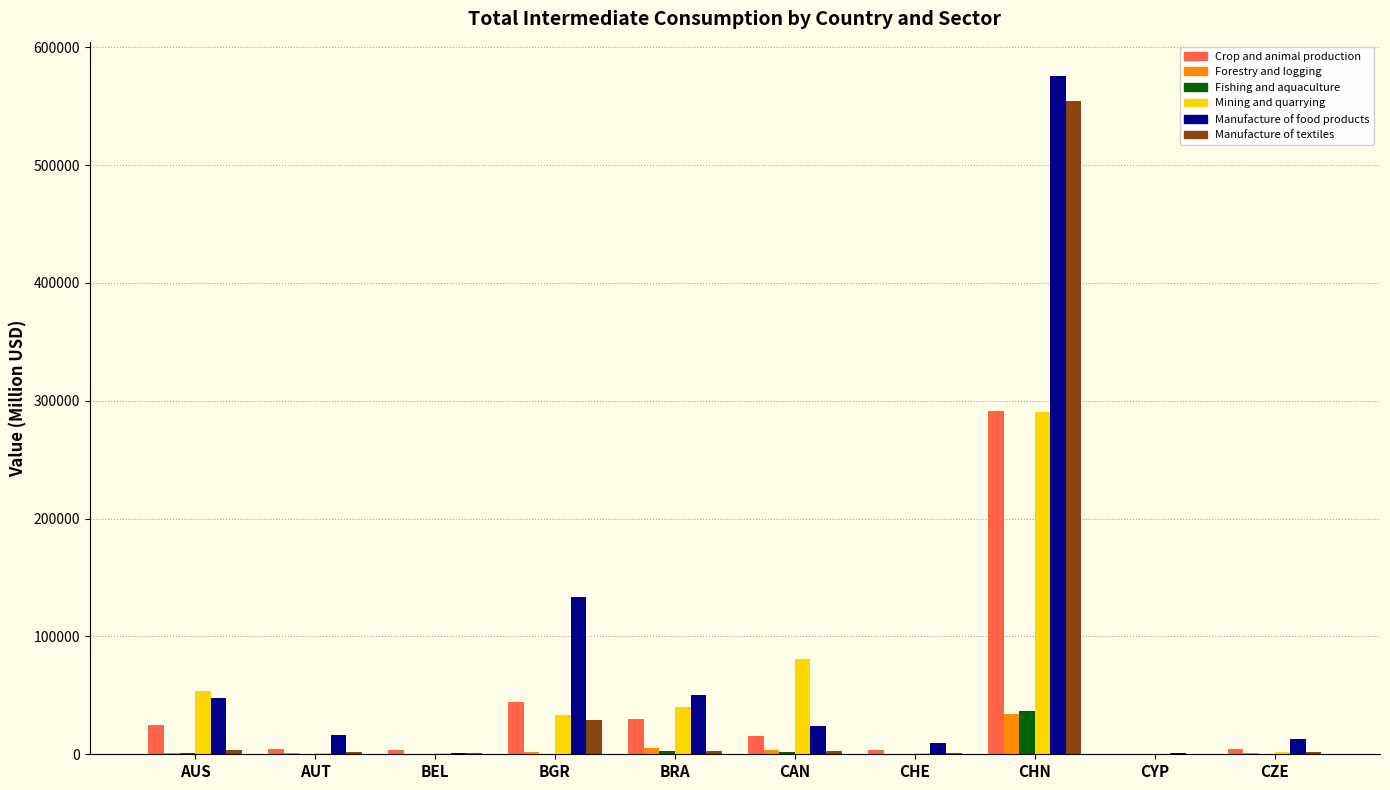

What is the difference between the Manufacture of food products values at BEL and AUT?

14667.9